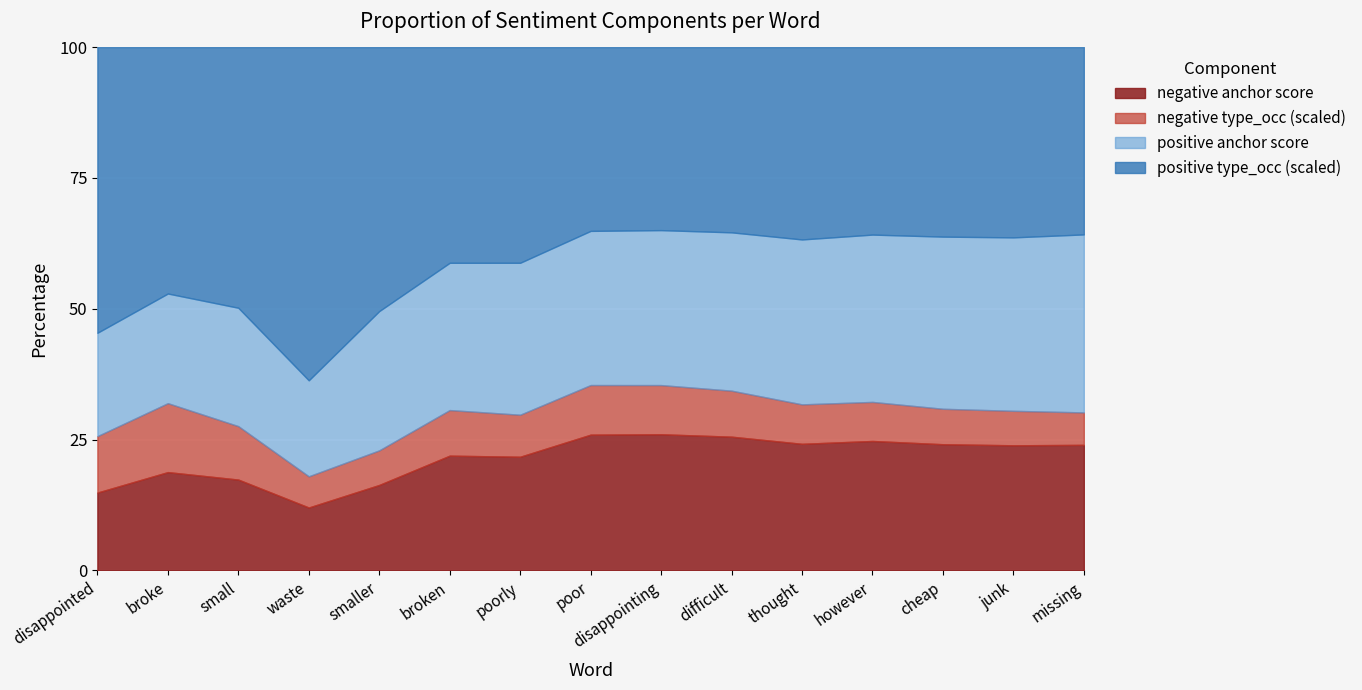

What is the highest value of the negative anchor score series?

26.0